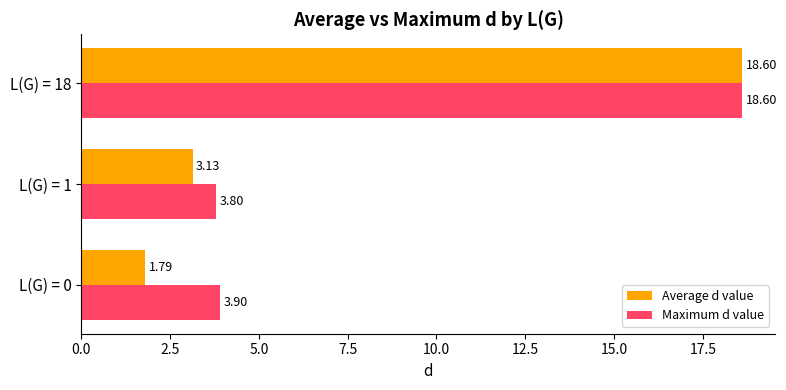

What is the sum of all Maximum d value values?

26.3